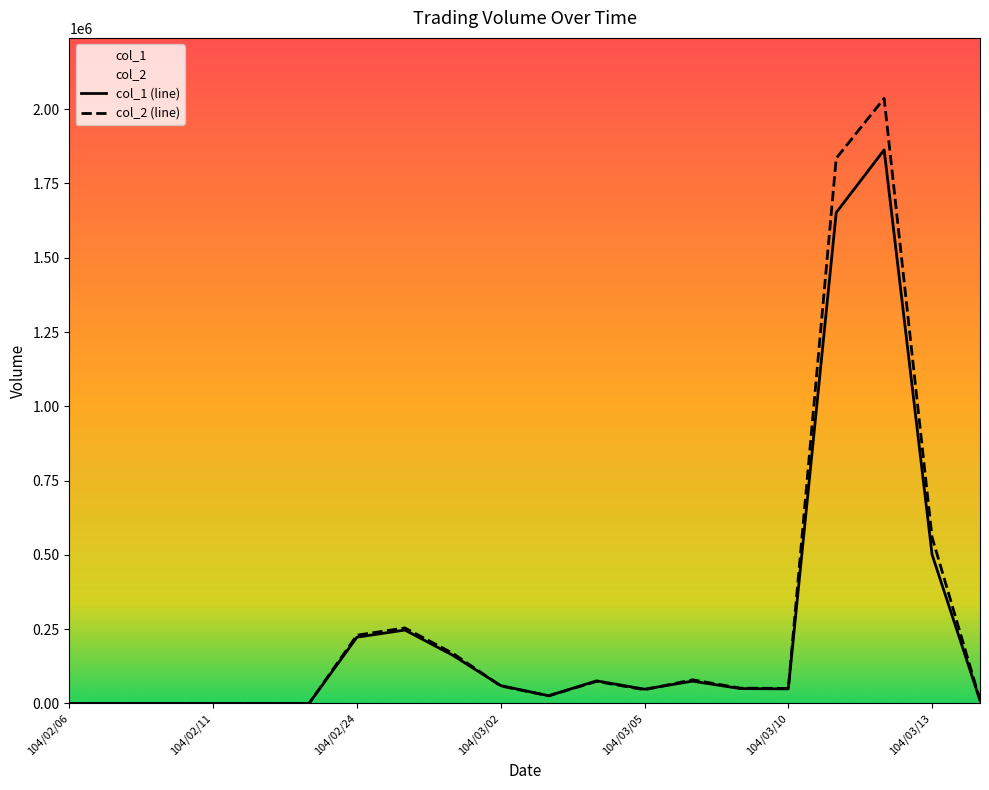

Which has a higher value, 104/03/11 or 104/03/05?

104/03/11